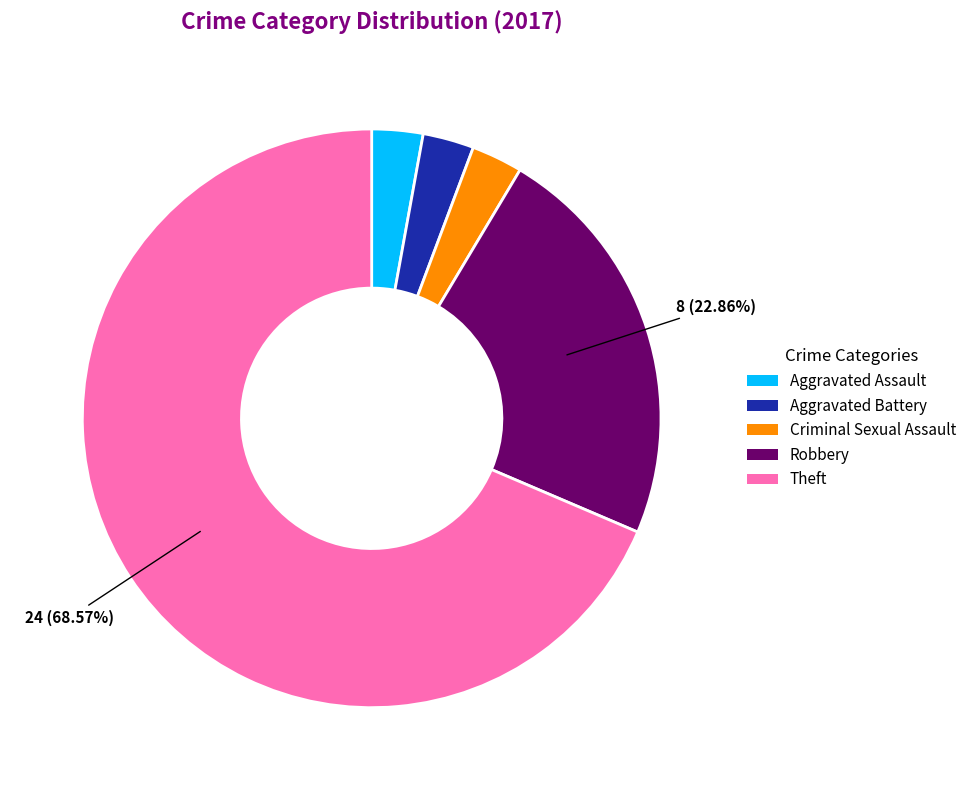

What is the ratio of the value at Robbery to the value at Aggravated Battery?

8.0